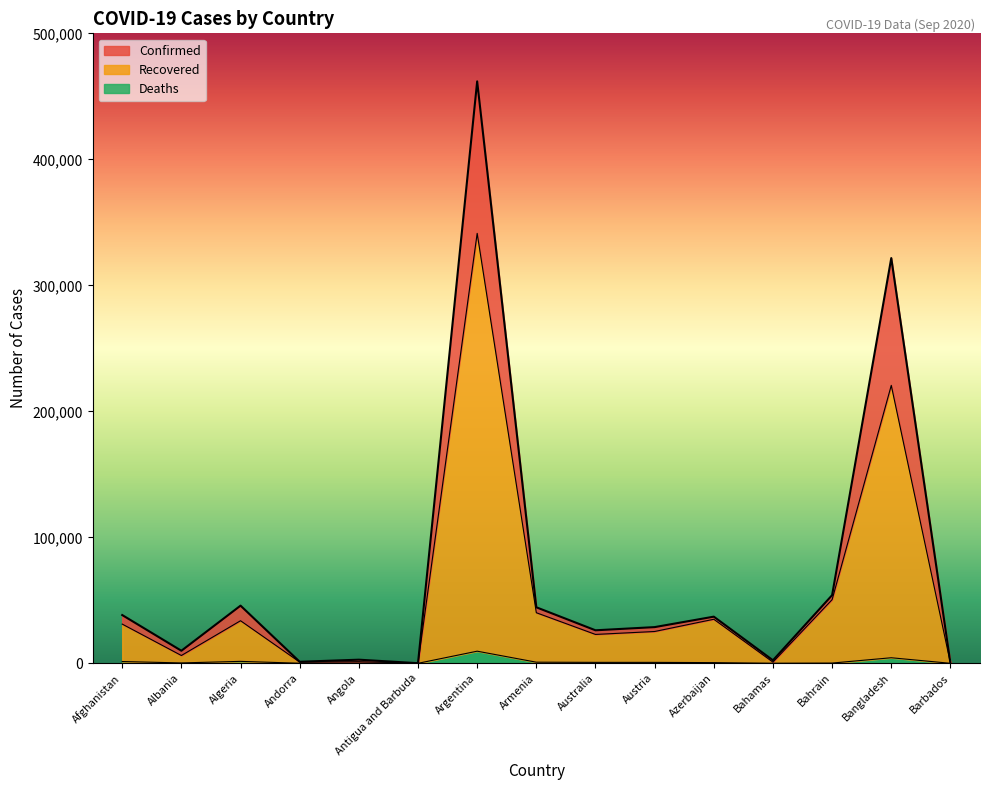

Rank the categories by value from highest to lowest.

Argentina, Bangladesh, Bahrain, Algeria, Armenia, Afghanistan, Azerbaijan, Austria, Australia, Albania, Angola, Bahamas, Andorra, Barbados, Antigua and Barbuda